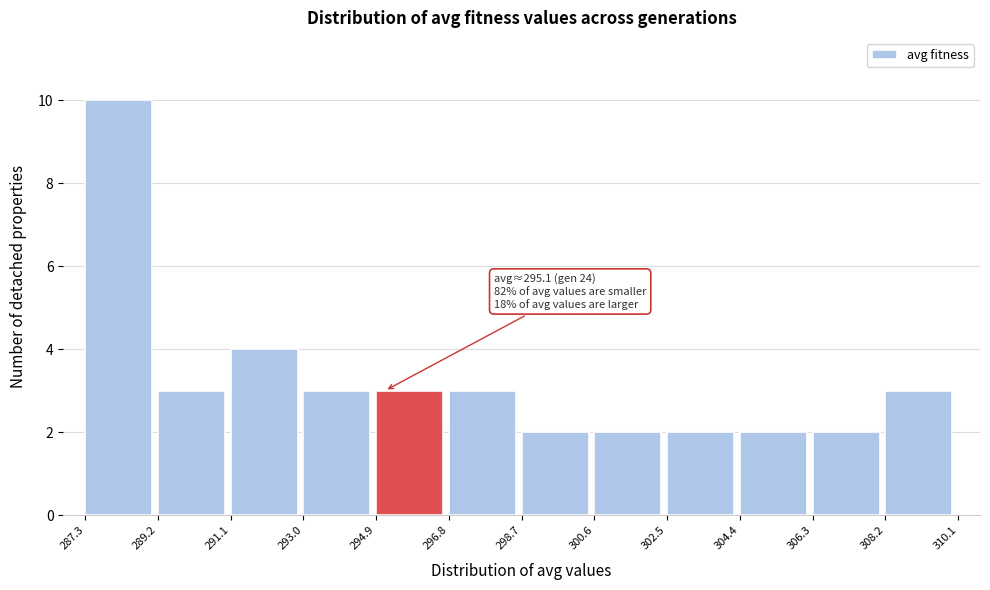

Over which range of the x-axis is the bar tallest?

287.3 to 289.2